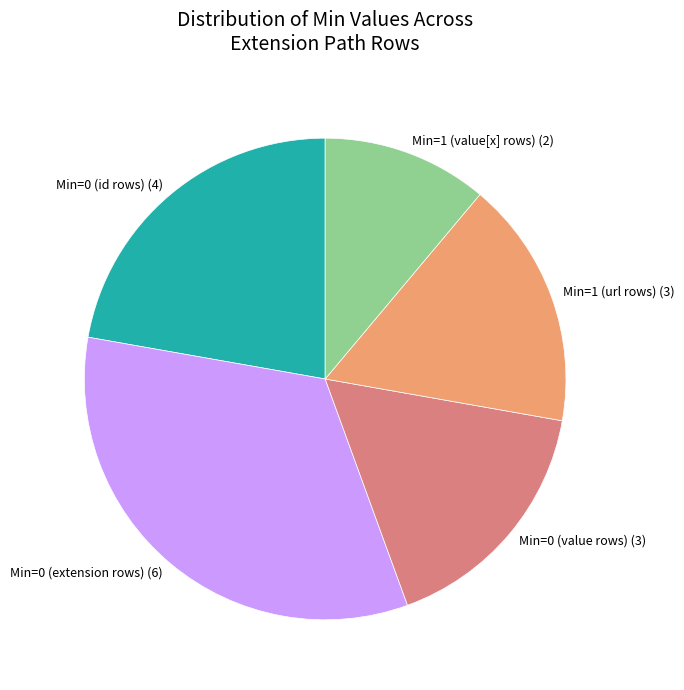

Does Min=1 (url rows) (3) account for over 50% of the chart?

No